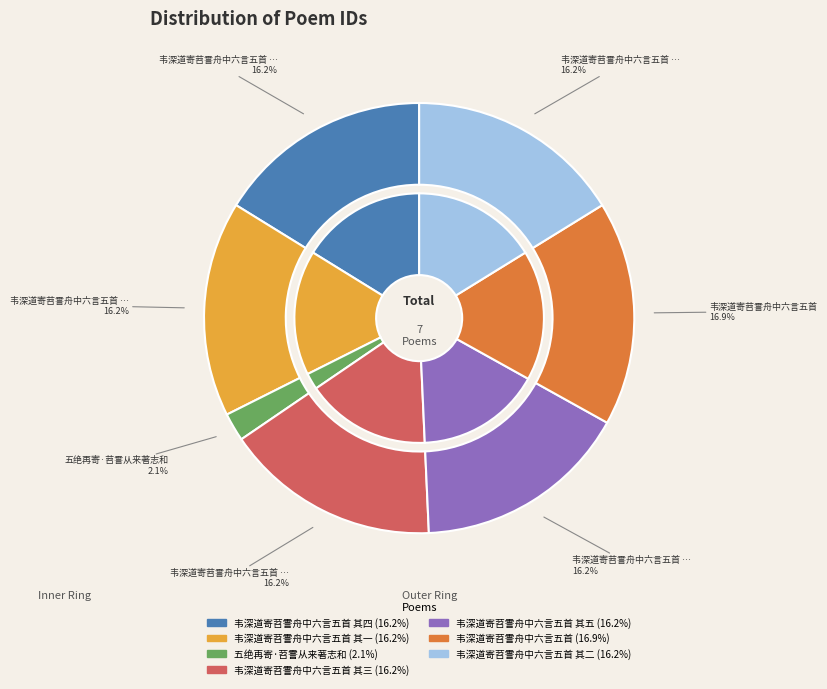

To the nearest percent, what percentage of the pie is 五绝再寄·苕霅从来著志和?

2%